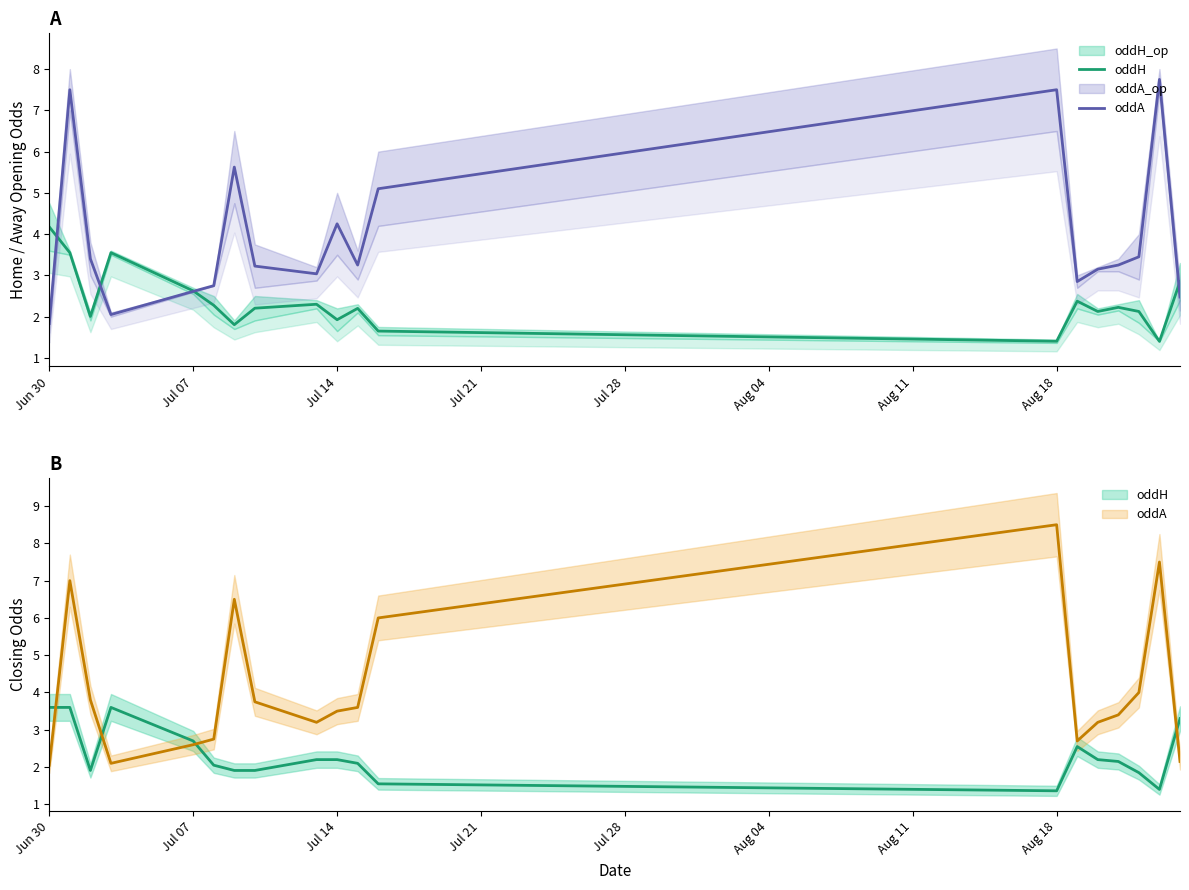

How many interior local peaks does the oddA series have?

5